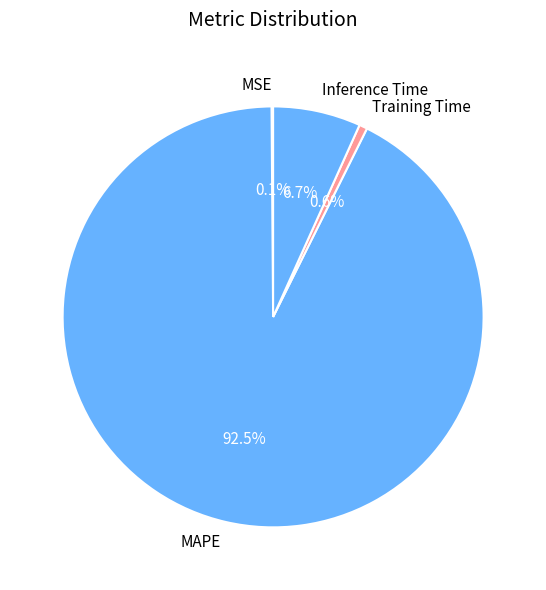

What percentage is NOT represented by Training Time?

99.4%